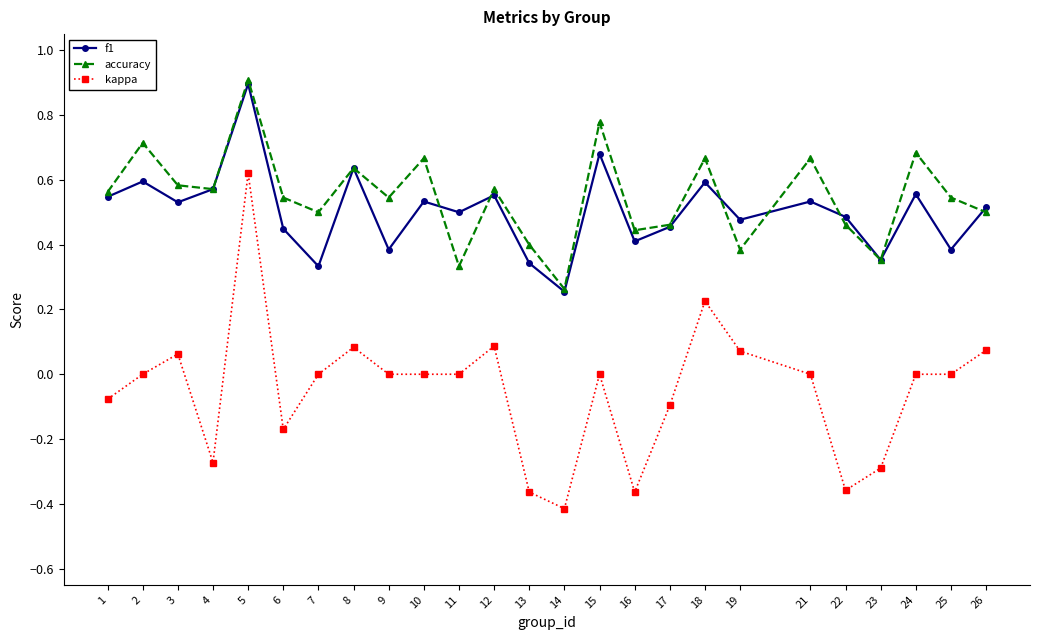

At which category is the sum across all series the highest?

5